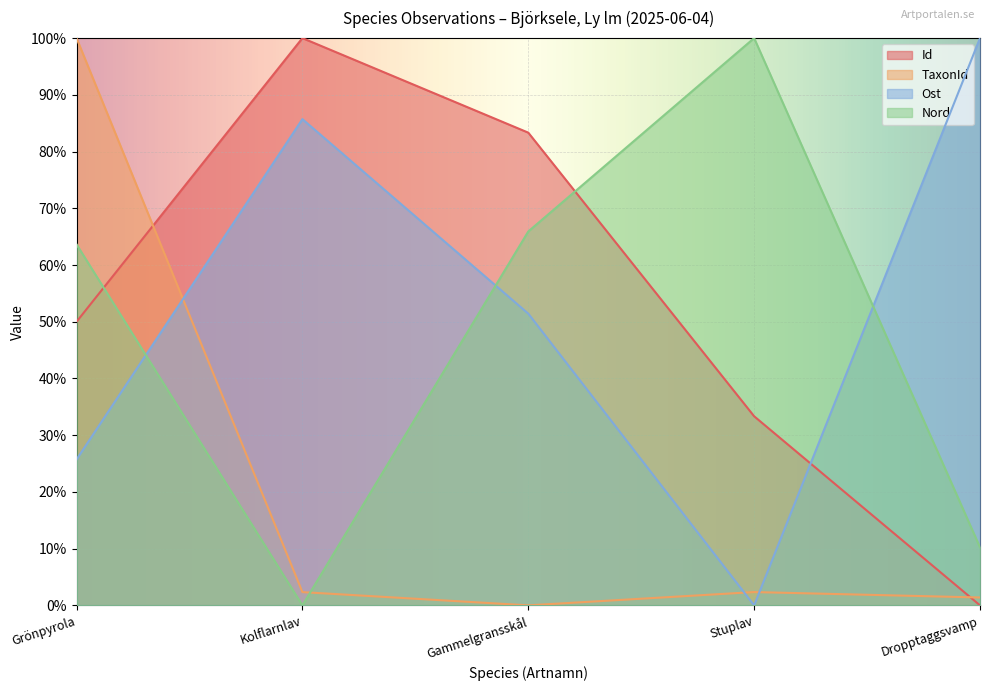

What is the difference between the highest and lowest values at Dropptaggsvamp?

1.0